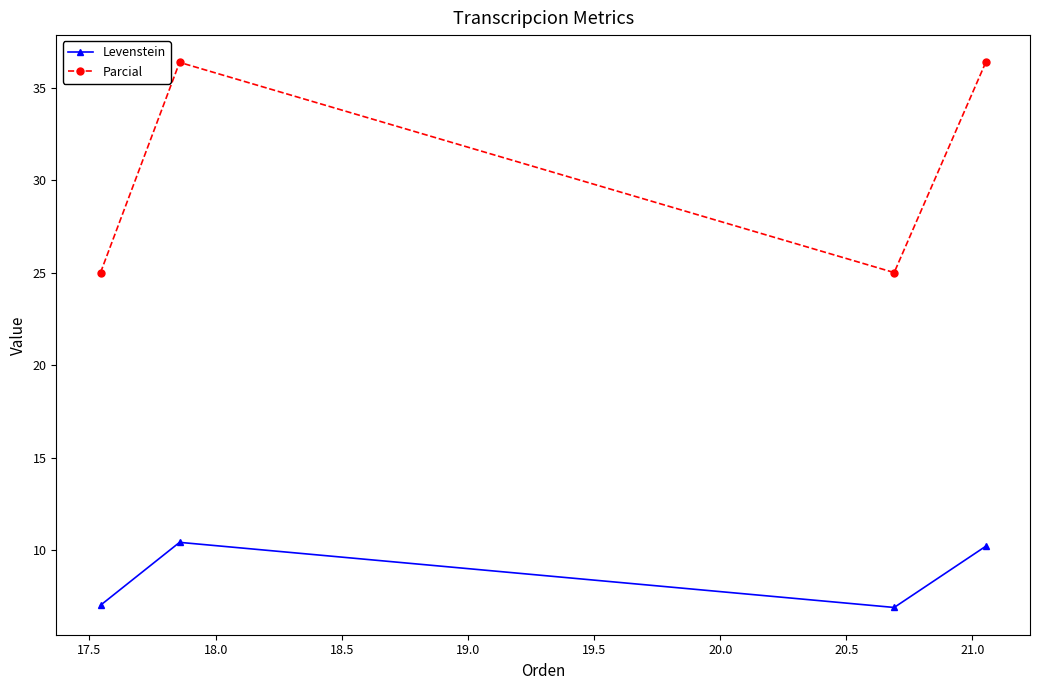

Which series has the widest spread of values?

Parcial